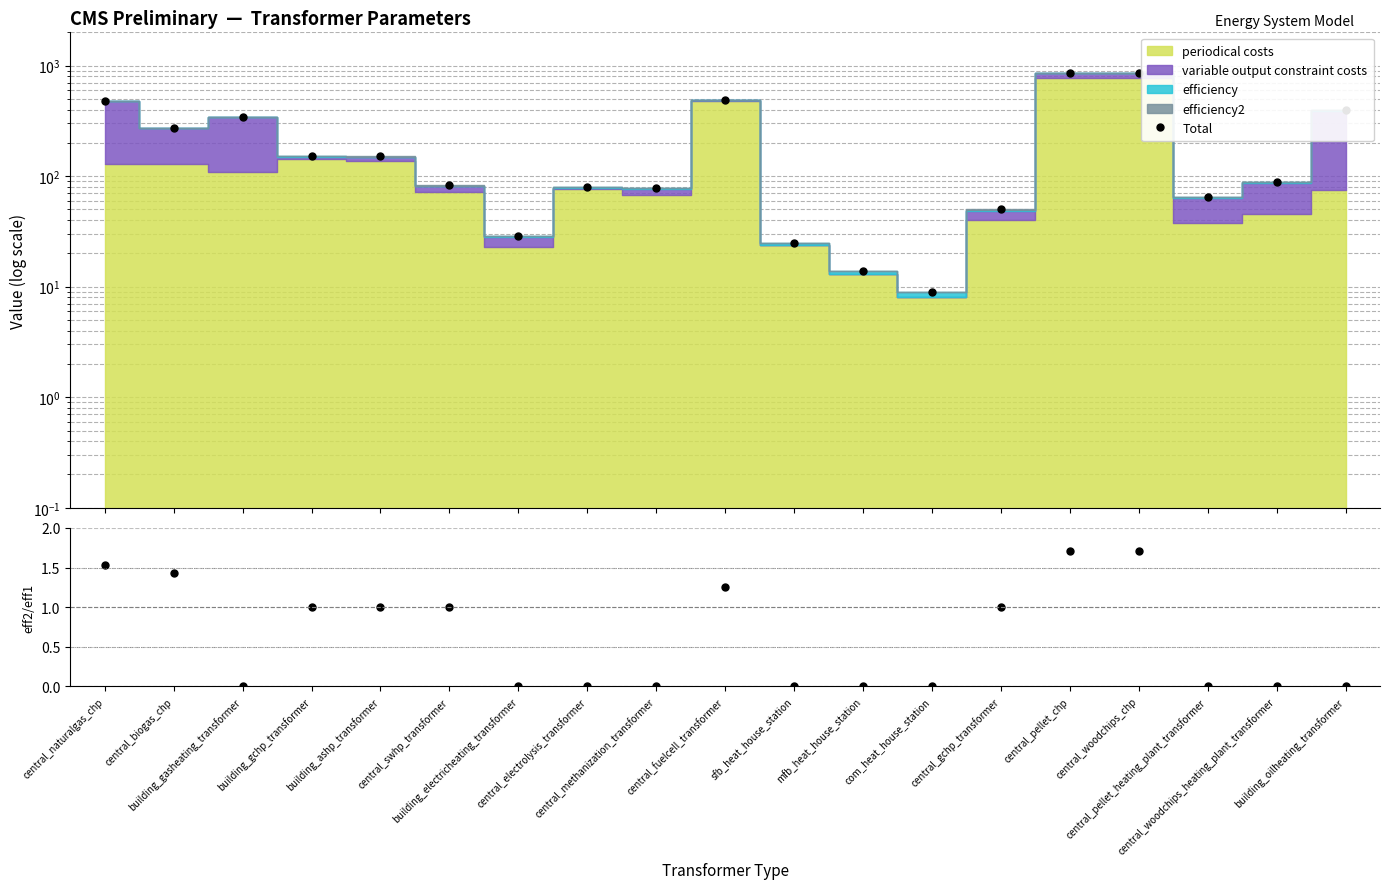

Which series has the largest total across all categories?

Total